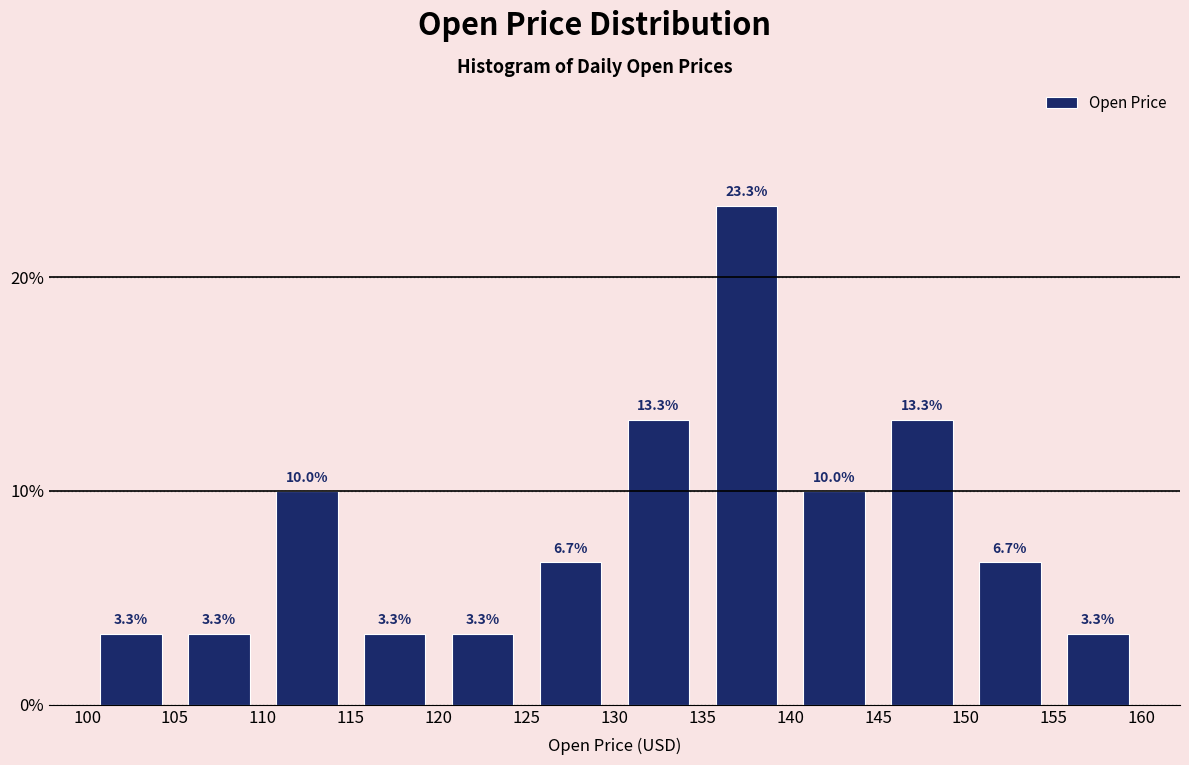

Reading left to right, list every bar in this chart as the range it spans on the x-axis followed by its height.

100 to 105: 3.3
105 to 110: 3.3
110 to 115: 10.0
115 to 120: 3.3
120 to 125: 3.3
125 to 130: 6.7
130 to 135: 13.3
135 to 140: 23.3
140 to 145: 10.0
145 to 150: 13.3
150 to 155: 6.7
155 to 160: 3.3